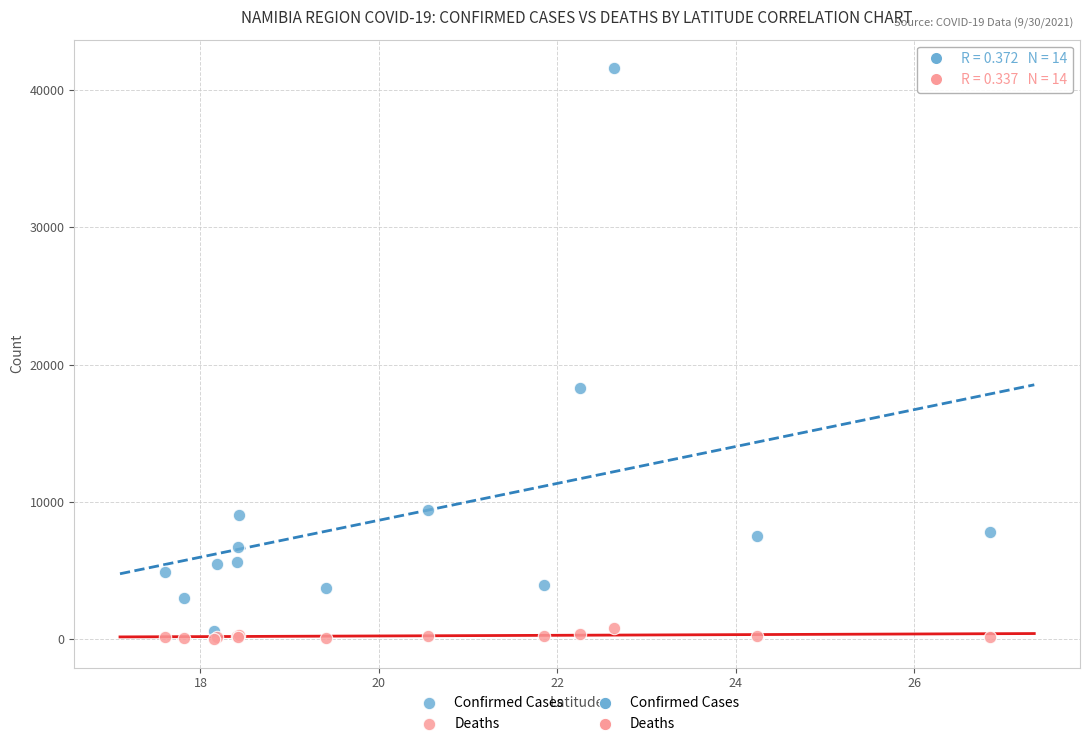

Which series reaches the maximum Y coordinate?

Confirmed Cases